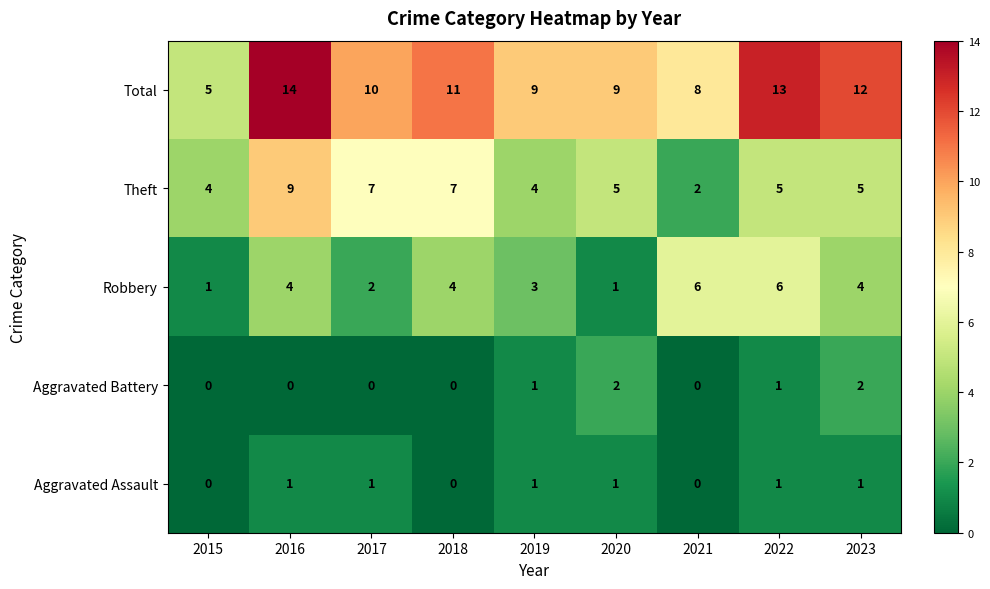

How many Robbery values are between 2 and 4?

5